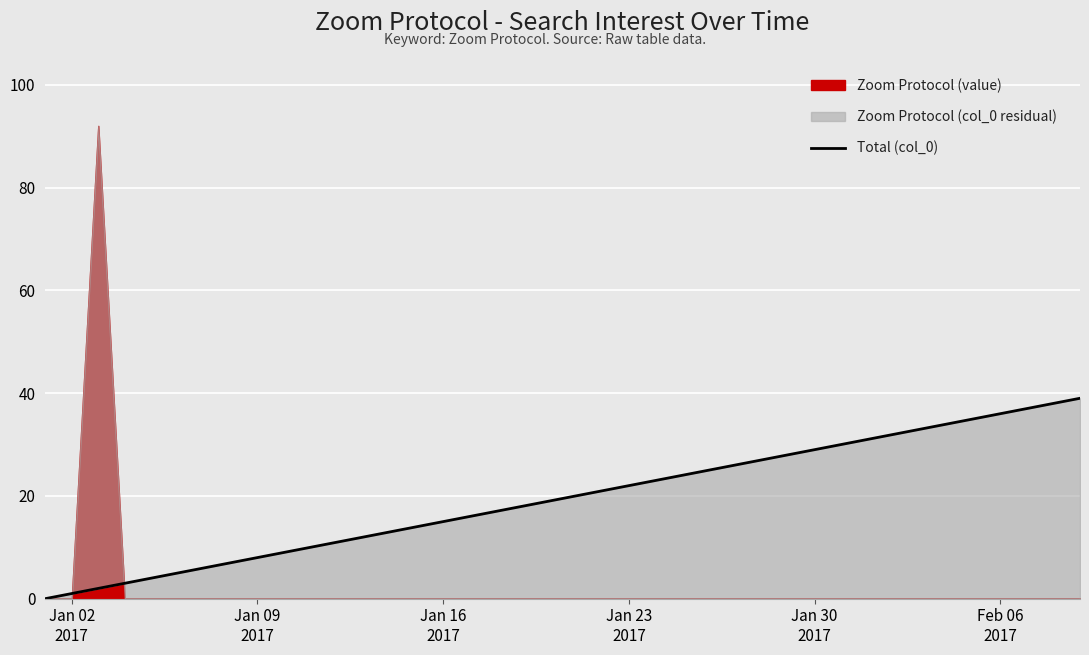

What is the sum of all values?

780